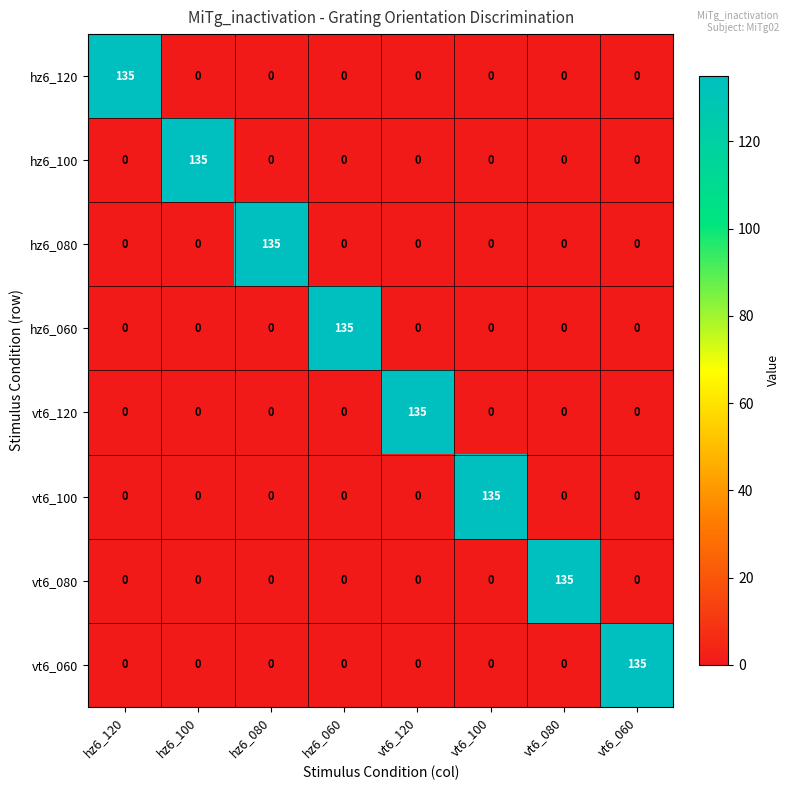

What is the sum of all hz6_120 values?

135